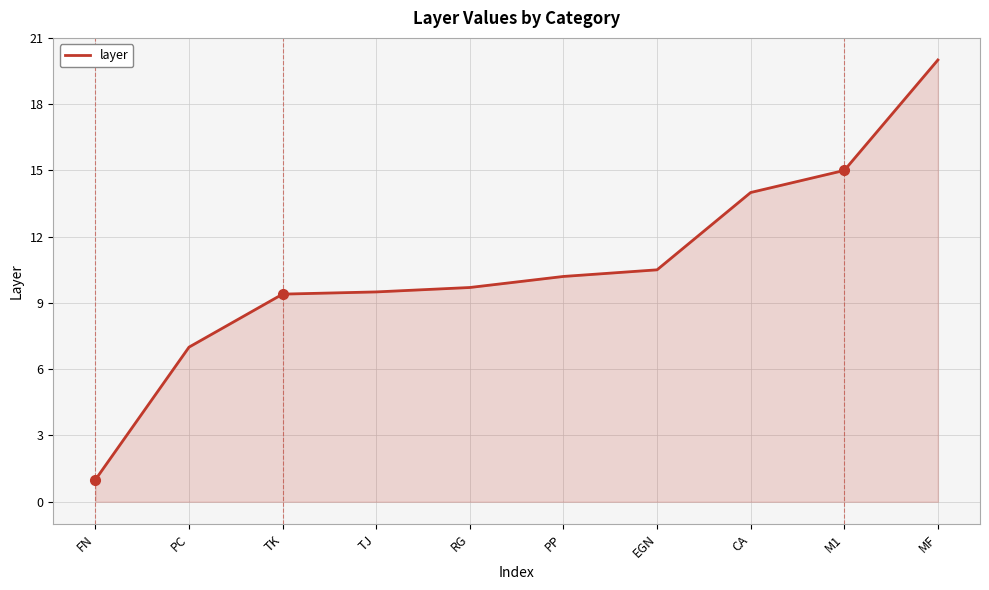

What is the minimum value shown in the chart?

1.0